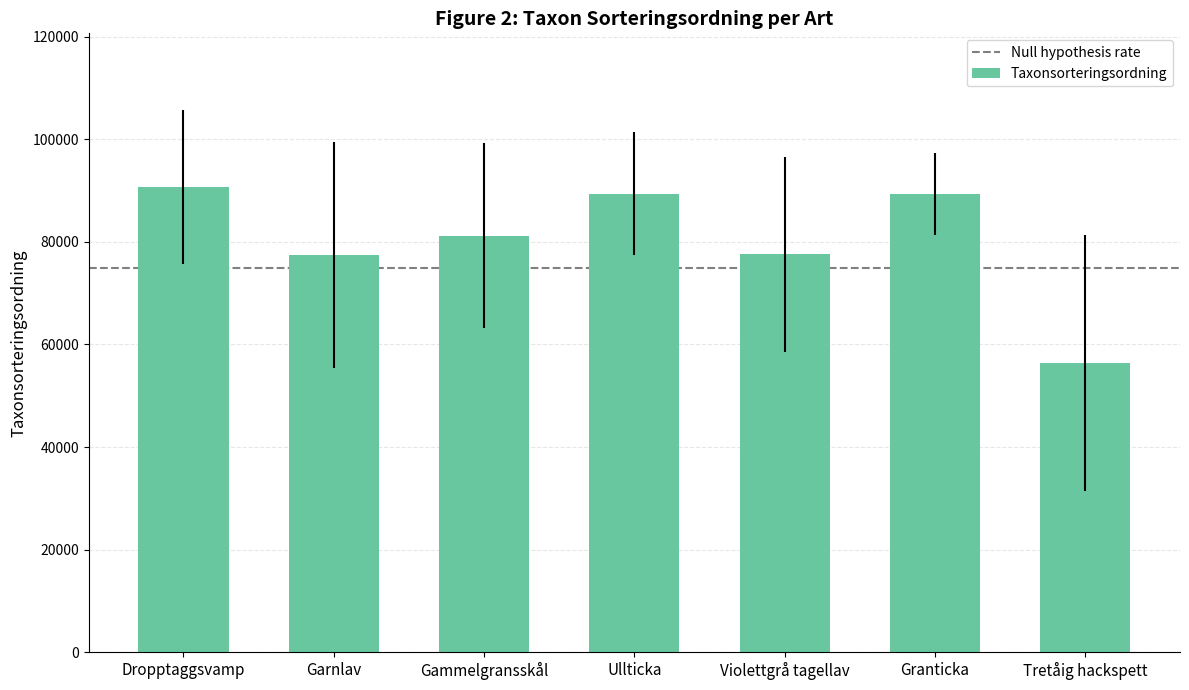

What is the sum of all values?

562133